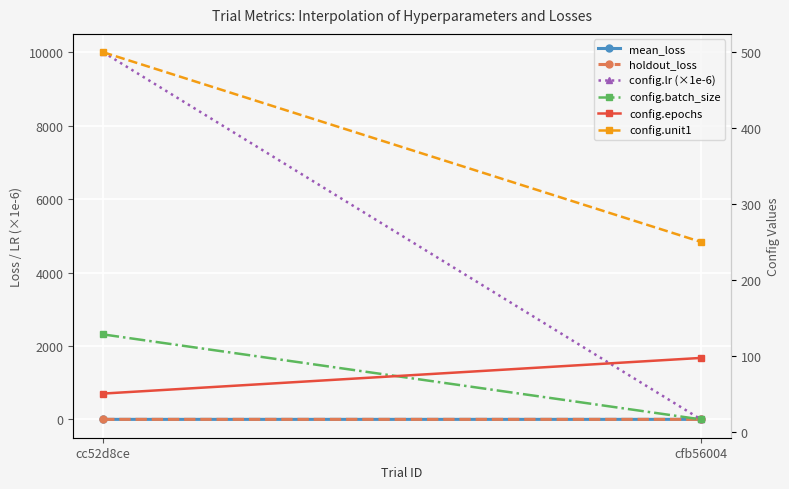

At which category is the sum across all series the highest?

cc52d8ce